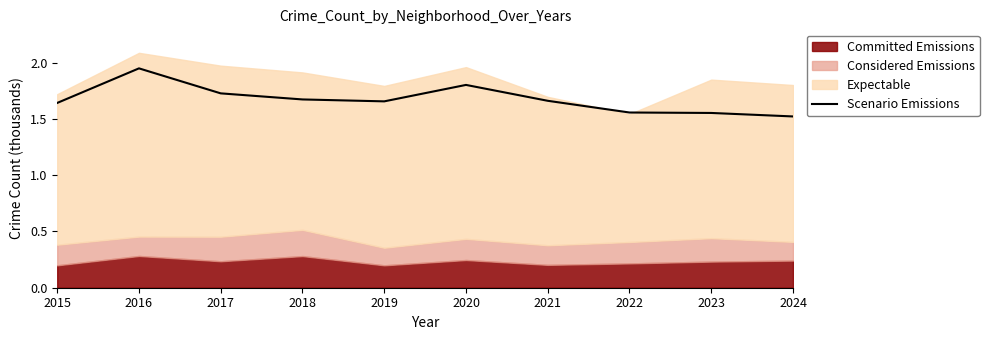

Reading left to right, extract all data points from this chart.

2015=1.6	2016=1.9	2017=1.7	2018=1.7	2019=1.7	2020=1.8	2021=1.7	2022=1.6	2023=1.6	2024=1.5